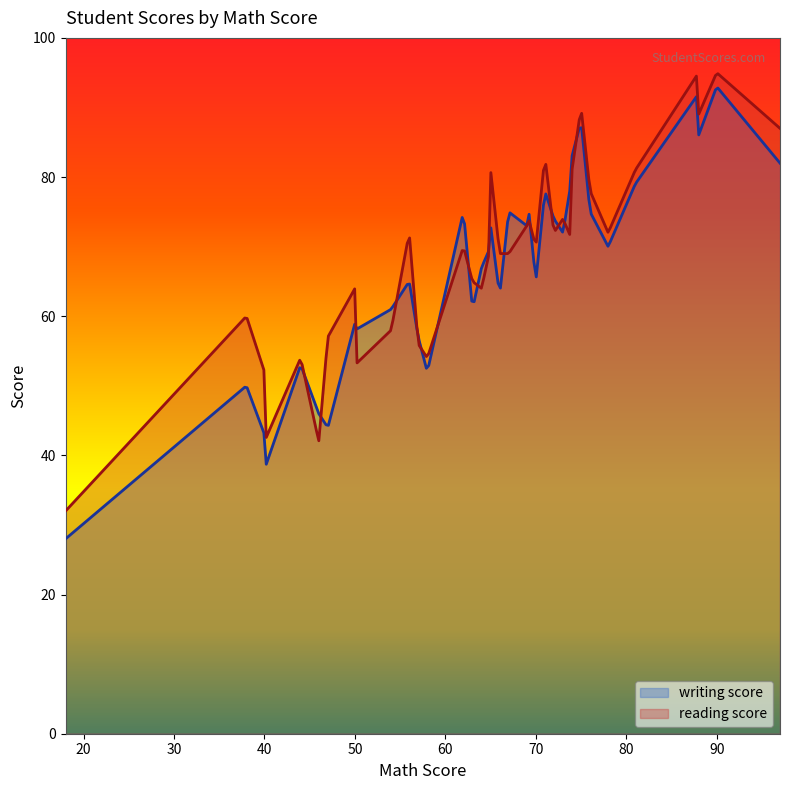

What is the difference between the second highest and minimum values in the reading score series?

62.6